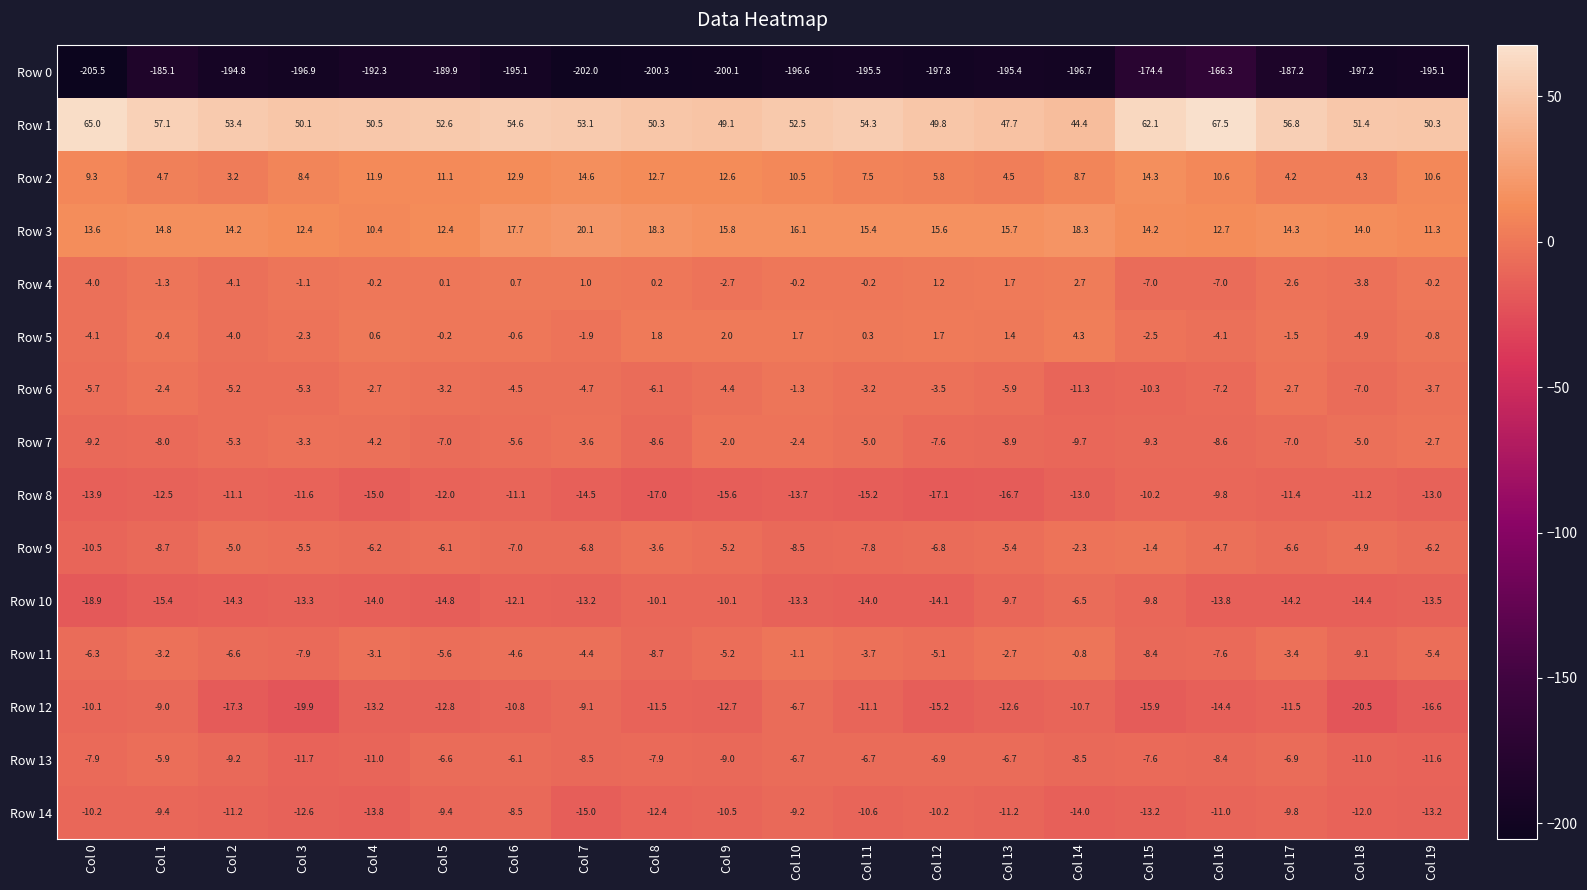

List the series in order of their peak value, lowest first.

Row 0, Row 8, Row 14, Row 12, Row 10, Row 13, Row 7, Row 9, Row 6, Row 11, Row 4, Row 5, Row 2, Row 3, Row 1